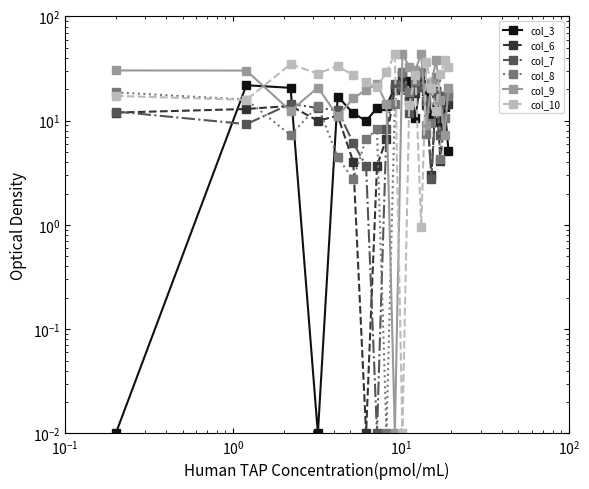

What are all the series names shown in the legend?

col_3, col_6, col_7, col_8, col_9, col_10